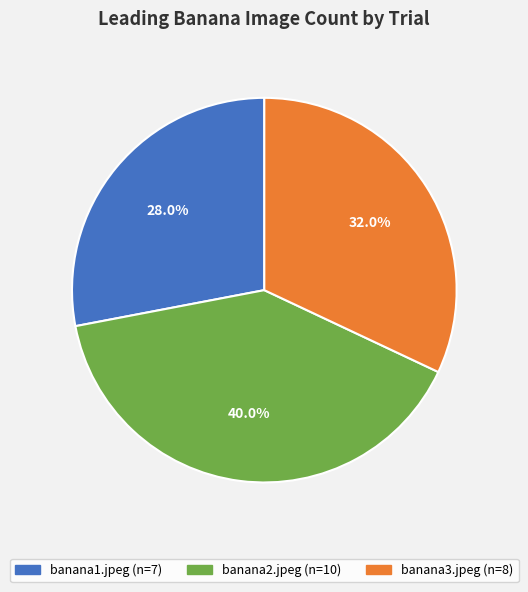

What portion of the pie excludes banana3.jpeg?

68.0%